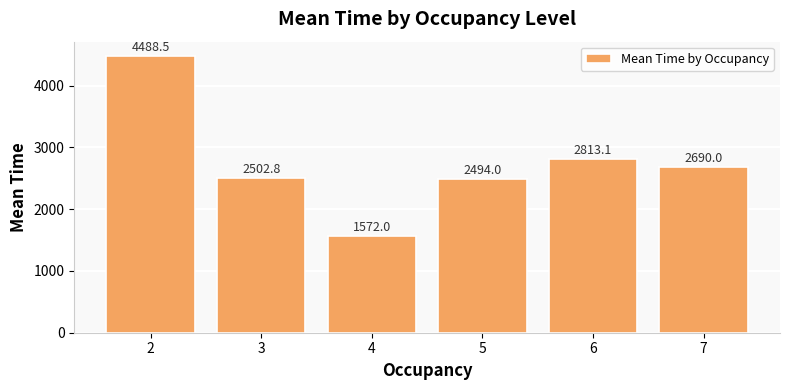

Which has a higher value, 7 or 3?

7